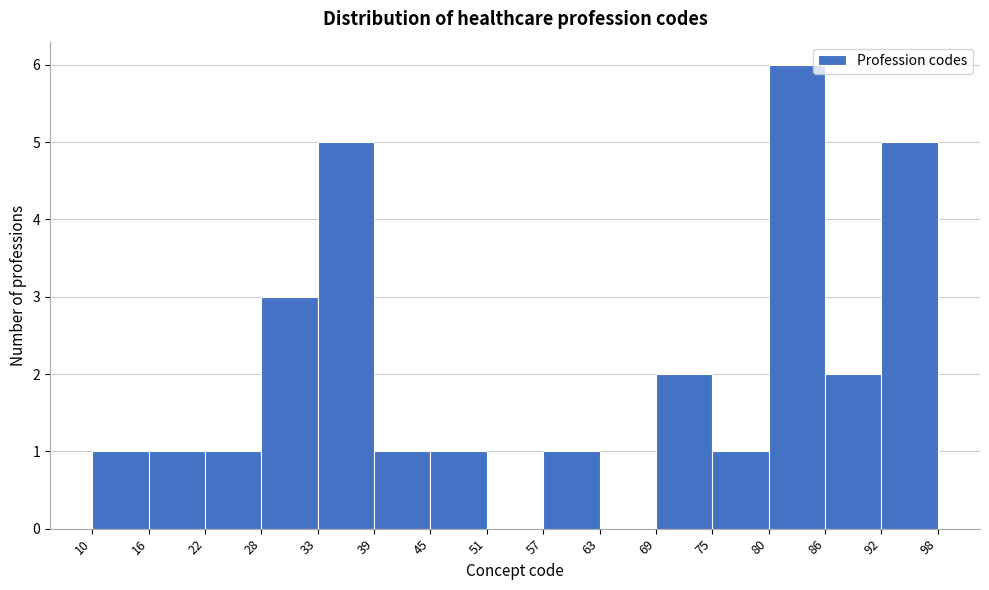

What is the height of the bar covering 39 to 45 on the x-axis? The values are not printed on the chart, so give them approximately, as read against the axis.

1